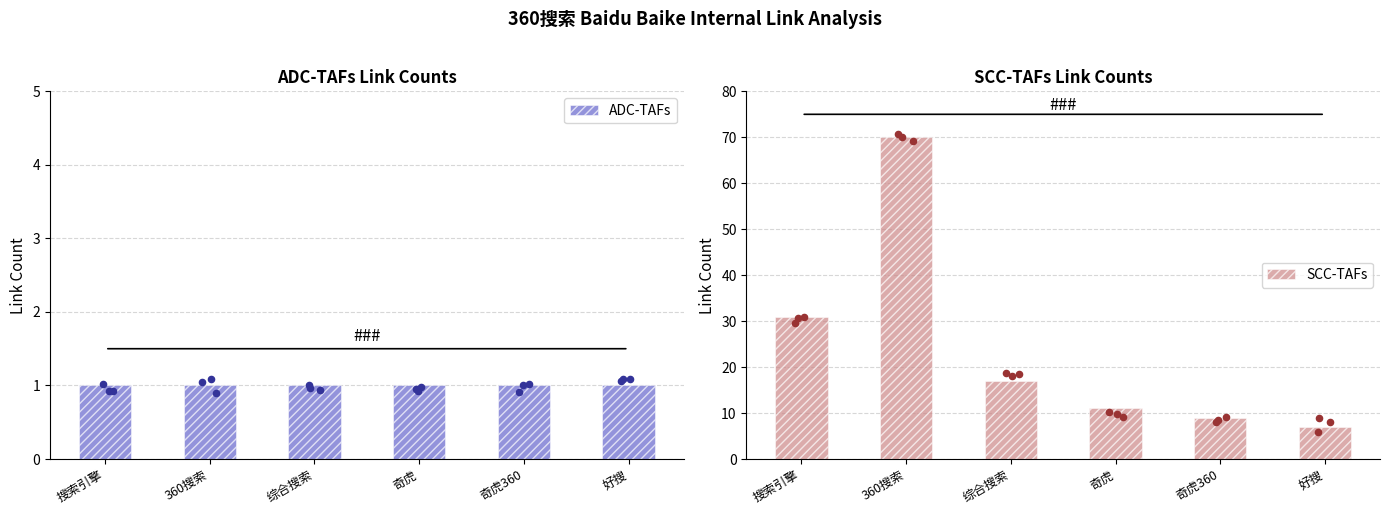

Which series has the widest spread of Y values?

SCC-TAFs